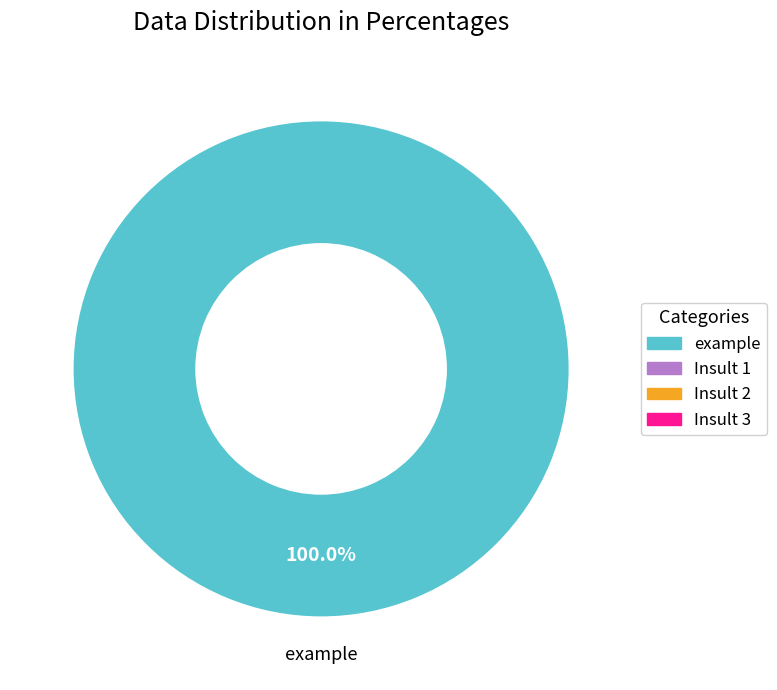

Is there any slice that represents more than half of the pie?

Yes